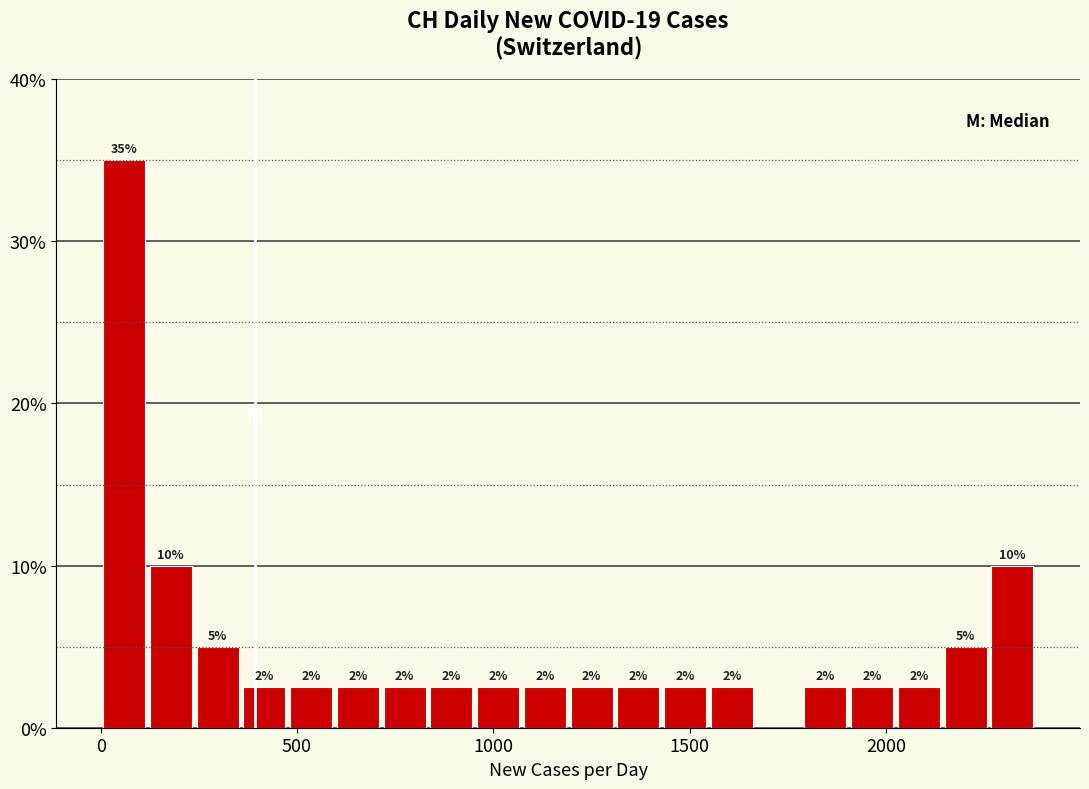

Around what value on the x-axis is the tallest bar? Give the approximate position of its centre, as read against the axis.

50